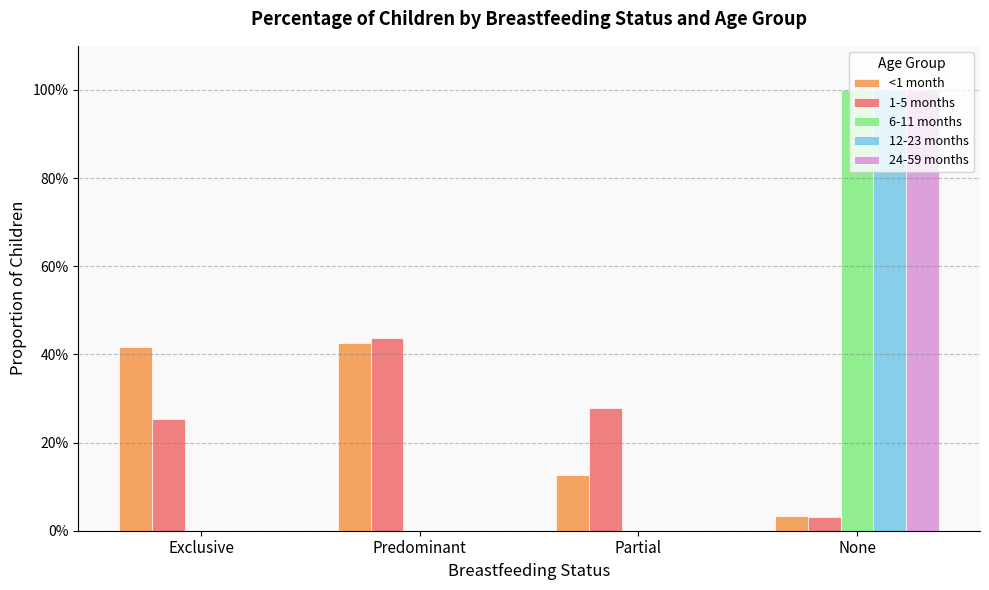

What is the difference between the <1 month values at Predominant and None?

0.4